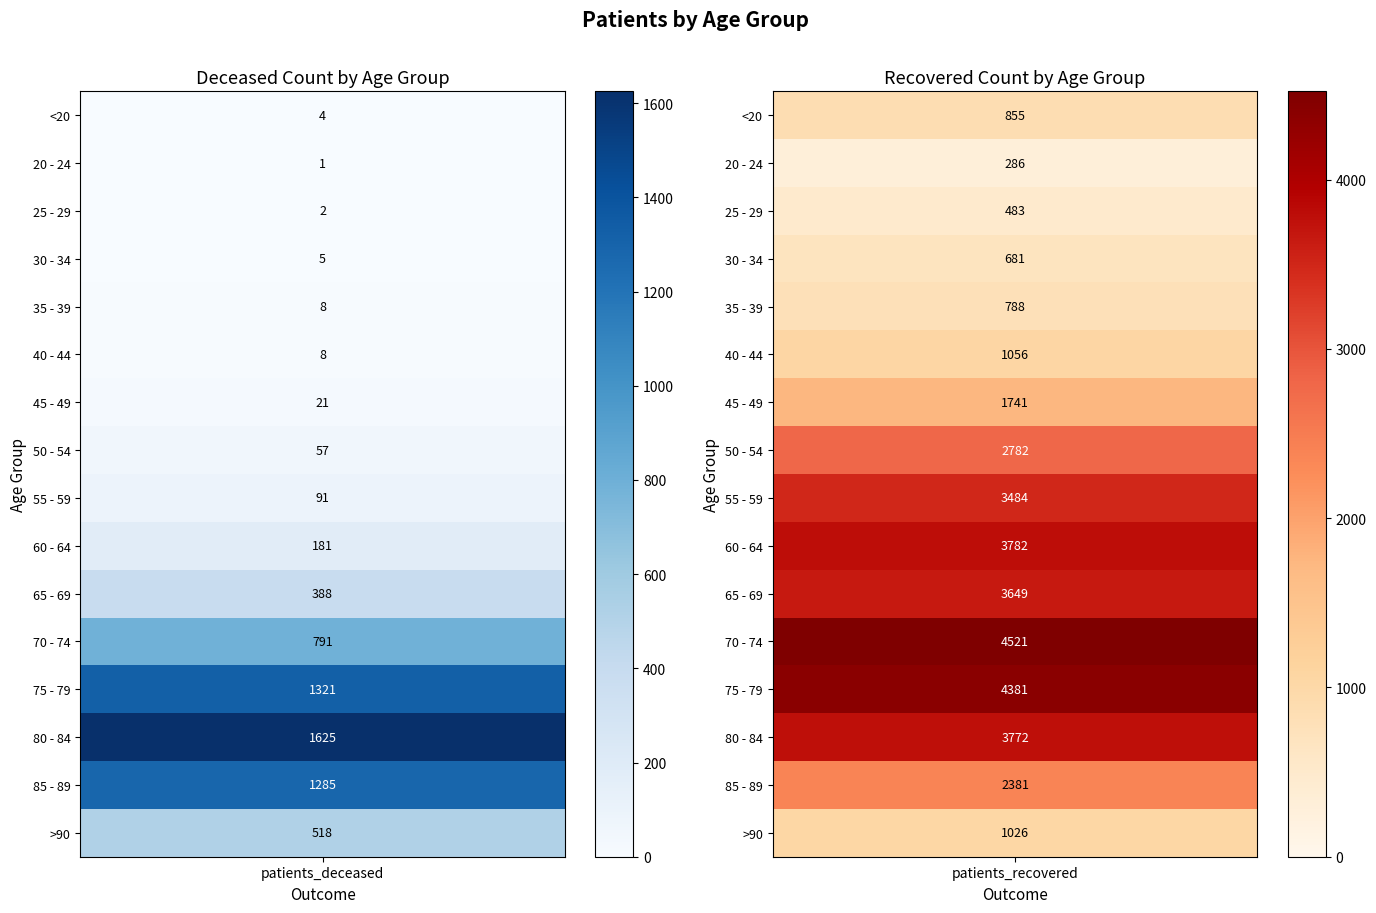

Reading left to right, what are all the values shown in this chart?

<20: 0=4	1=855
20 - 24: 0=1	1=286
25 - 29: 0=2	1=483
30 - 34: 0=5	1=681
35 - 39: 0=8	1=788
40 - 44: 0=8	1=1056
45 - 49: 0=21	1=1741
50 - 54: 0=57	1=2782
55 - 59: 0=91	1=3484
60 - 64: 0=181	1=3782
65 - 69: 0=388	1=3649
70 - 74: 0=791	1=4521
75 - 79: 0=1321	1=4381
80 - 84: 0=1625	1=3772
85 - 89: 0=1285	1=2381
>90: 0=518	1=1026